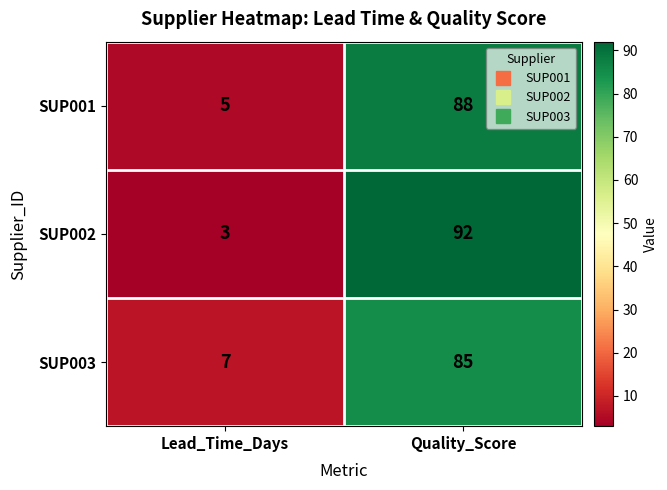

At which label is SUP002 closest to 47?

Lead_Time_Days